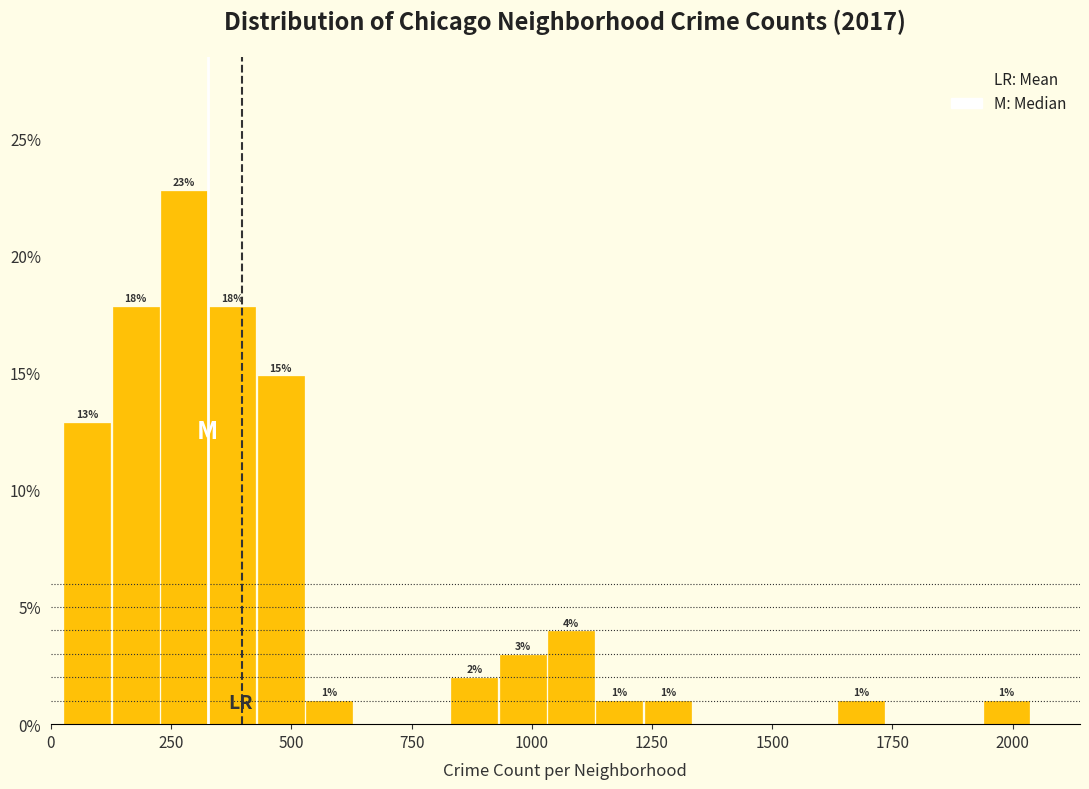

Read against the x-axis, roughly where is the centre of the tallest bar?

300